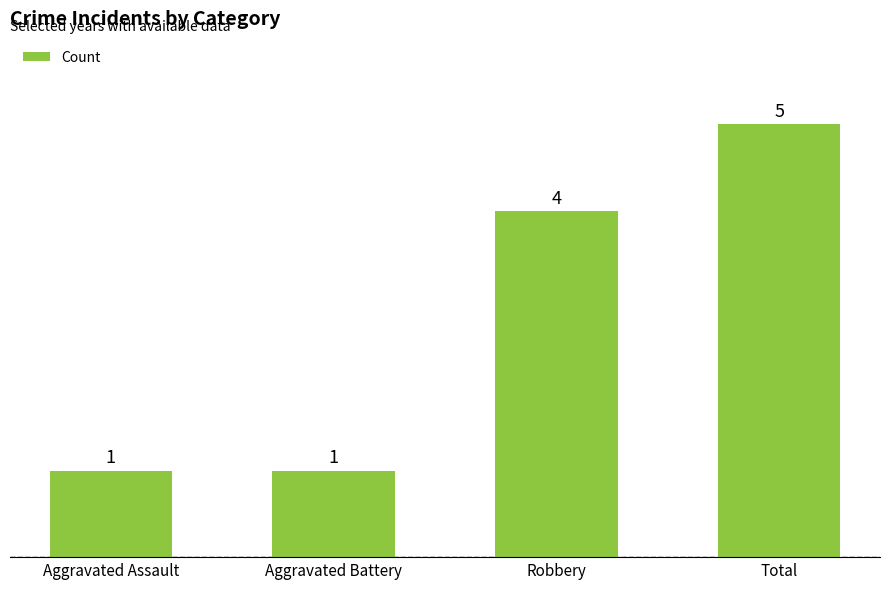

What is the difference between the maximum and minimum values?

4